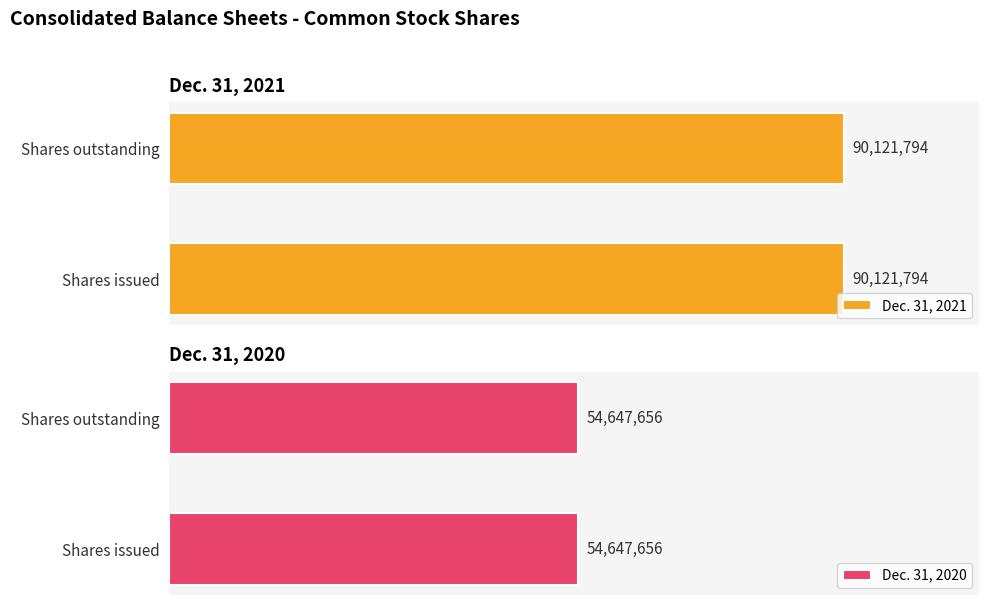

What is the difference between the highest and lowest values at Common stock, shares issued (in shares)?

35474138